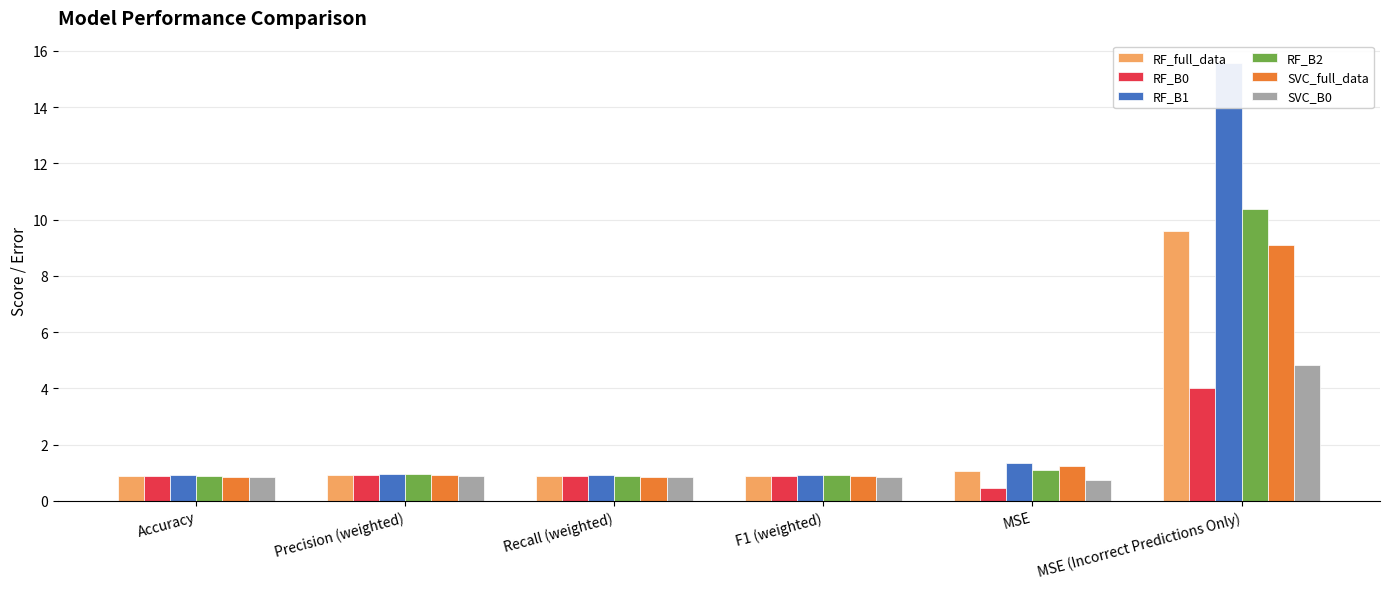

Which series has the widest spread of values?

RF_B1